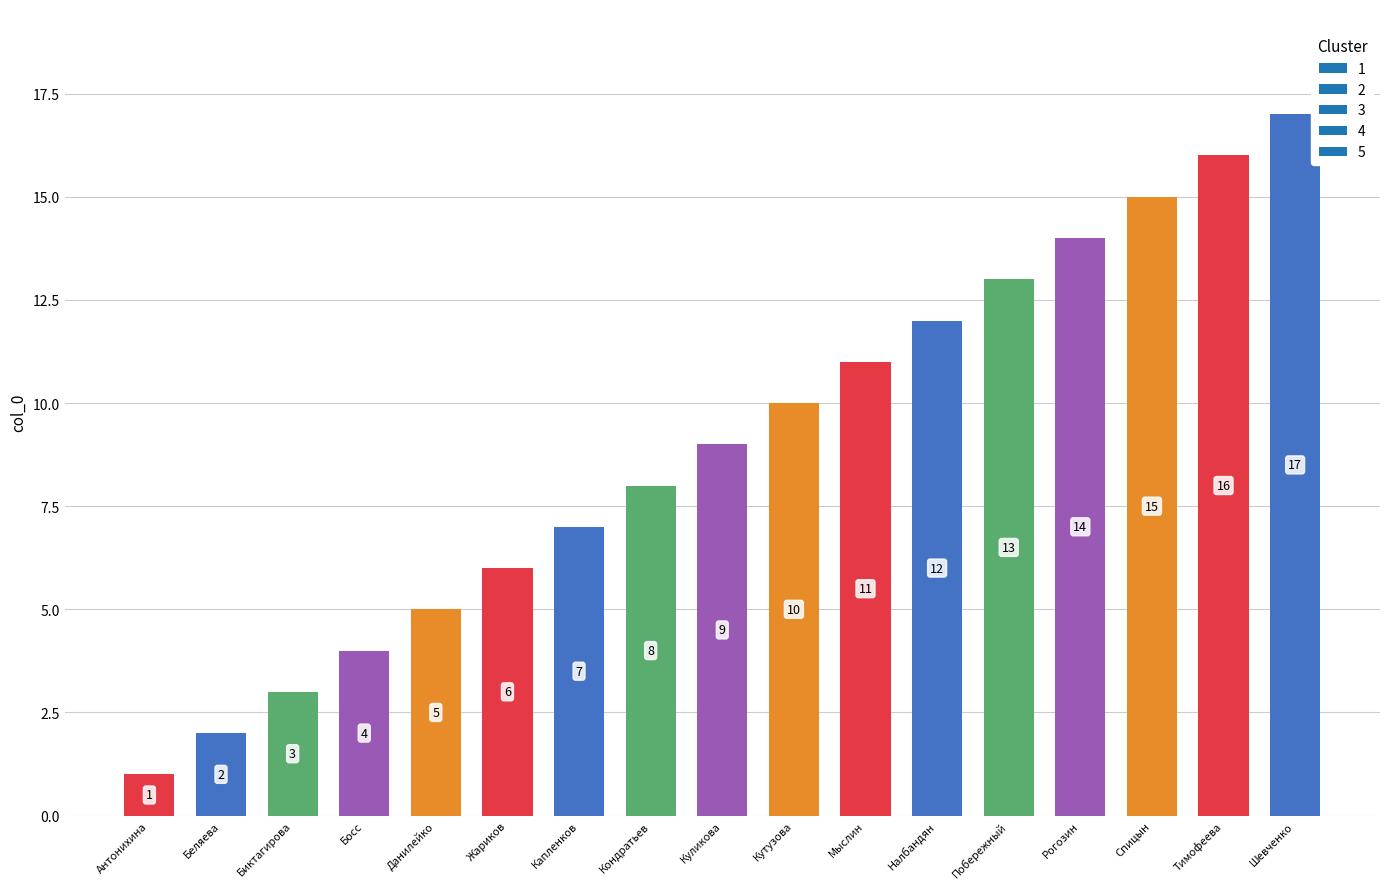

What is the difference between the second highest and second lowest values?

14